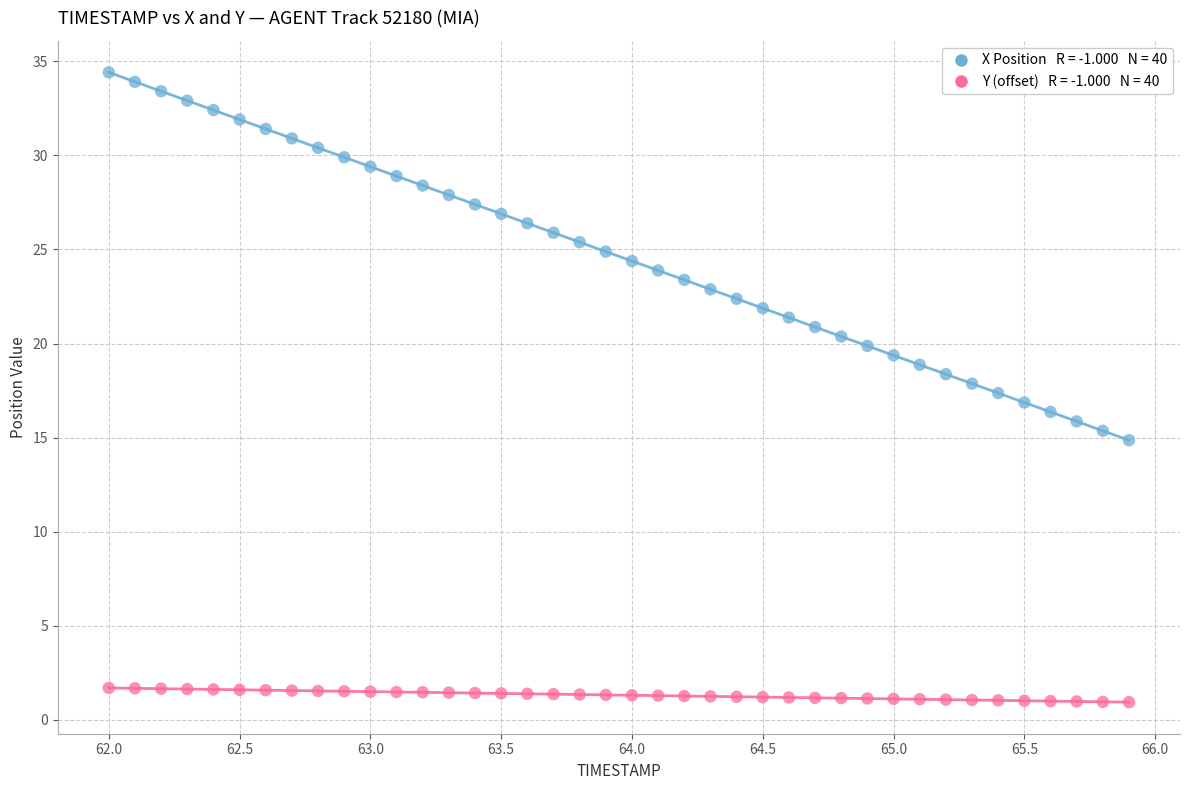

Across all data points, what is the range of Y values (max minus min)?

33.5